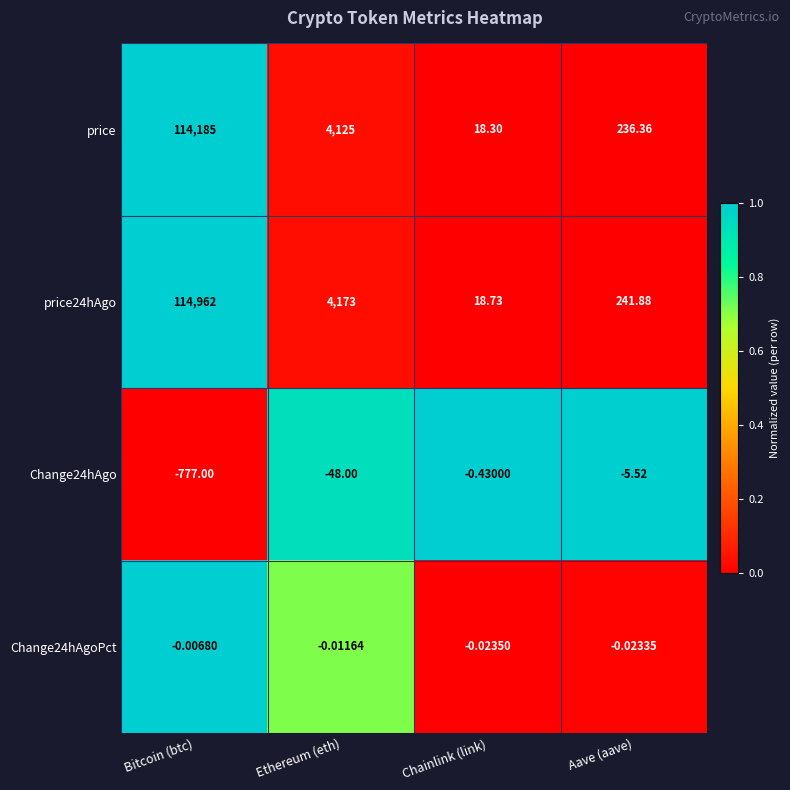

At which category is the sum across all series the highest?

Bitcoin (btc)